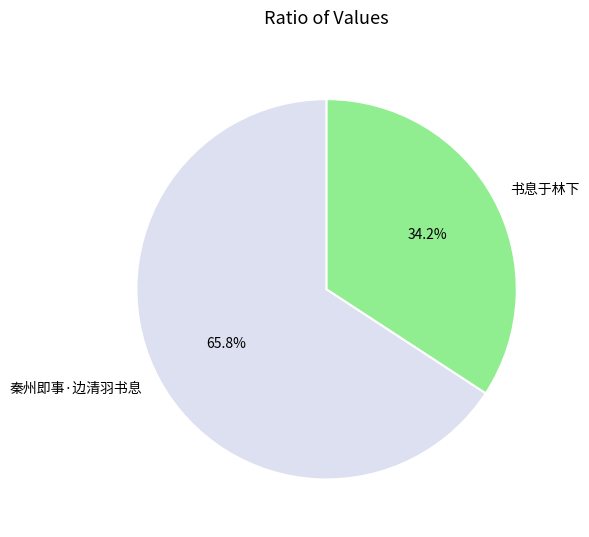

How many slices are in this pie chart?

2